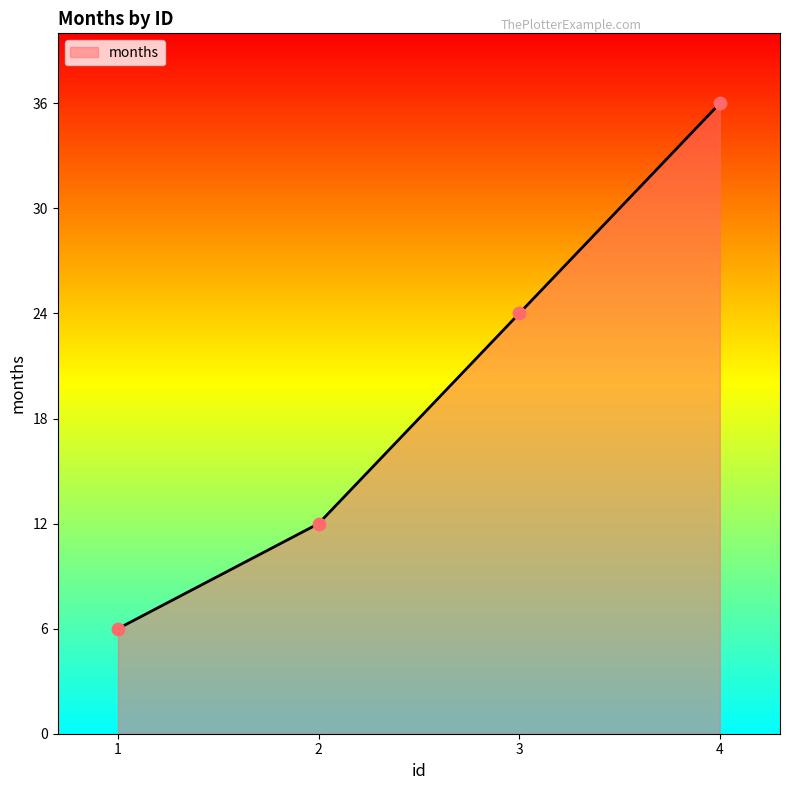

What is the change in value from 1 to 2?

+6